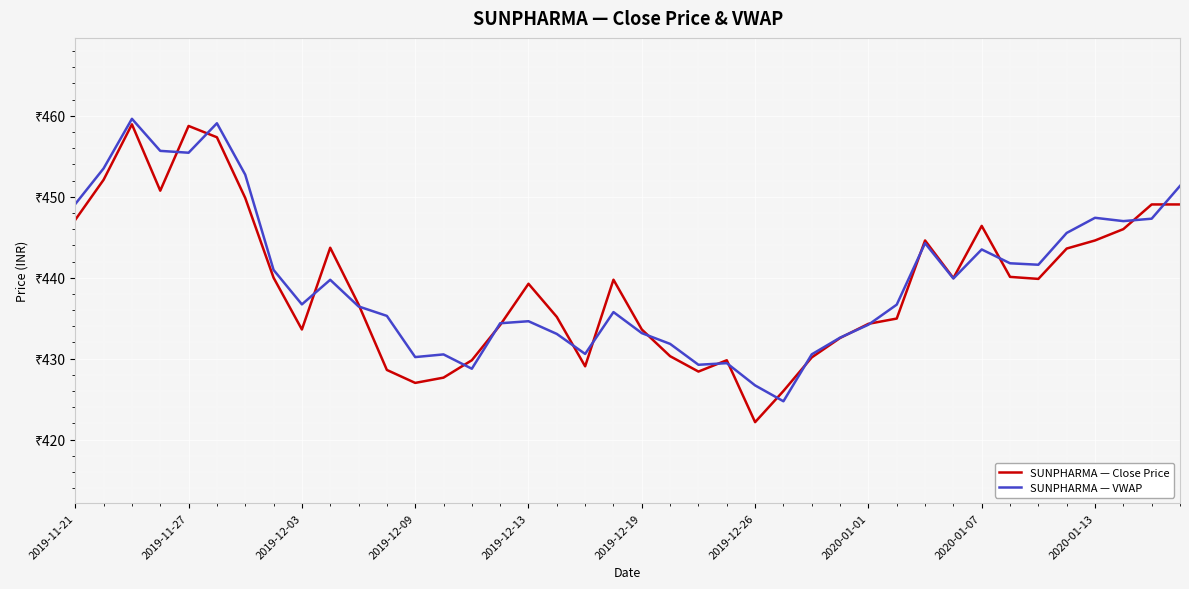

What are all the series names shown in the legend?

SUNPHARMA — Close Price, SUNPHARMA — VWAP